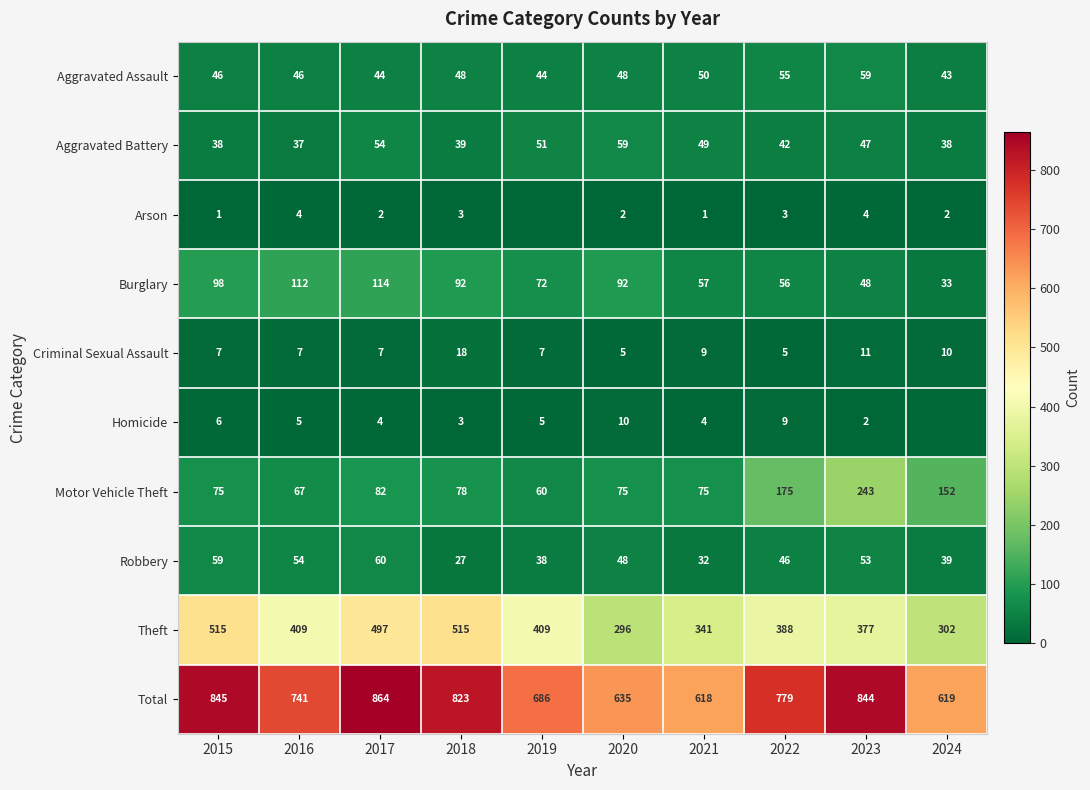

What is the sum of all Robbery values?

456